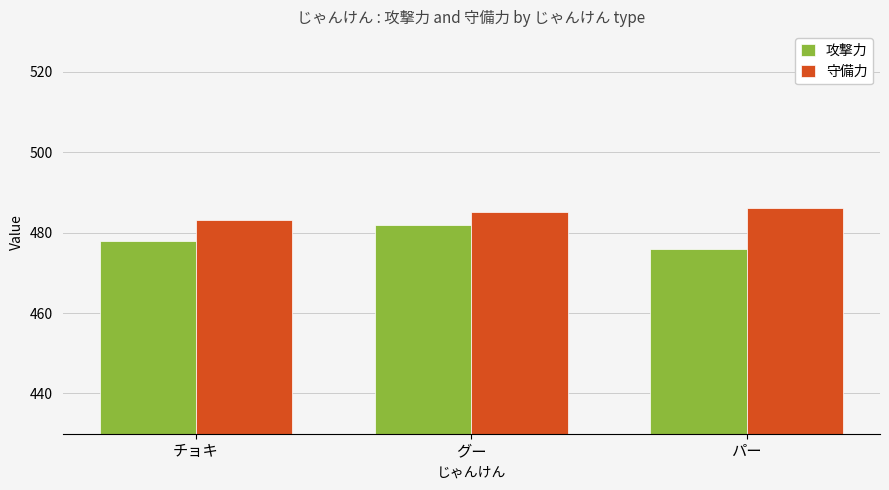

Is the value of 攻撃力 at パー greater than the value of 守備力 at チョキ?

No